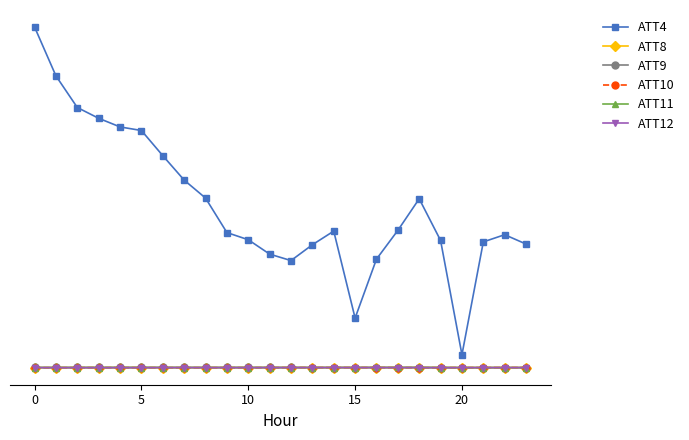

Is this an area chart (filled region under the line)?

No